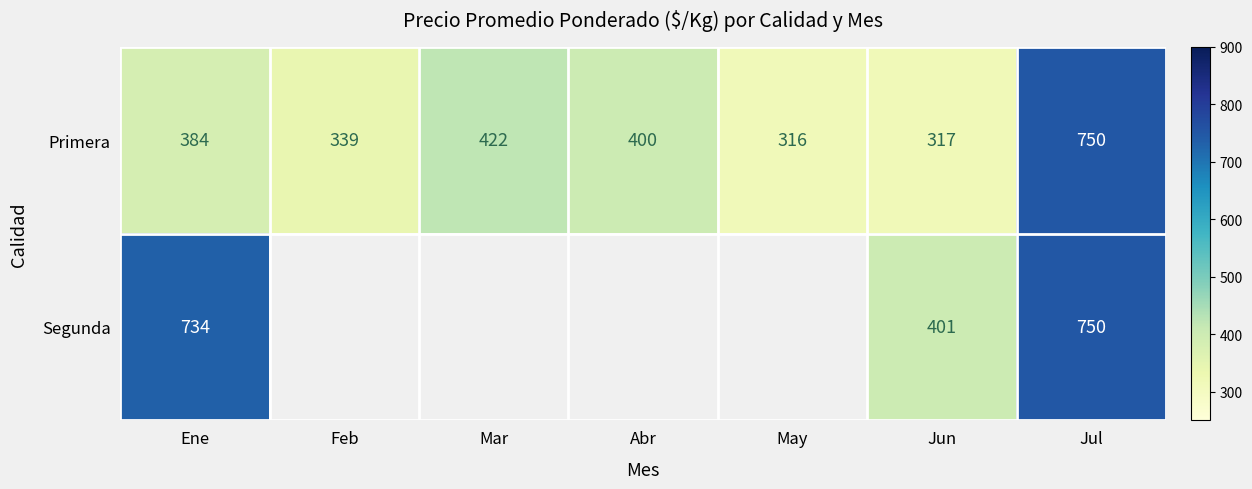

At which category is the sum across all series the highest?

Jul